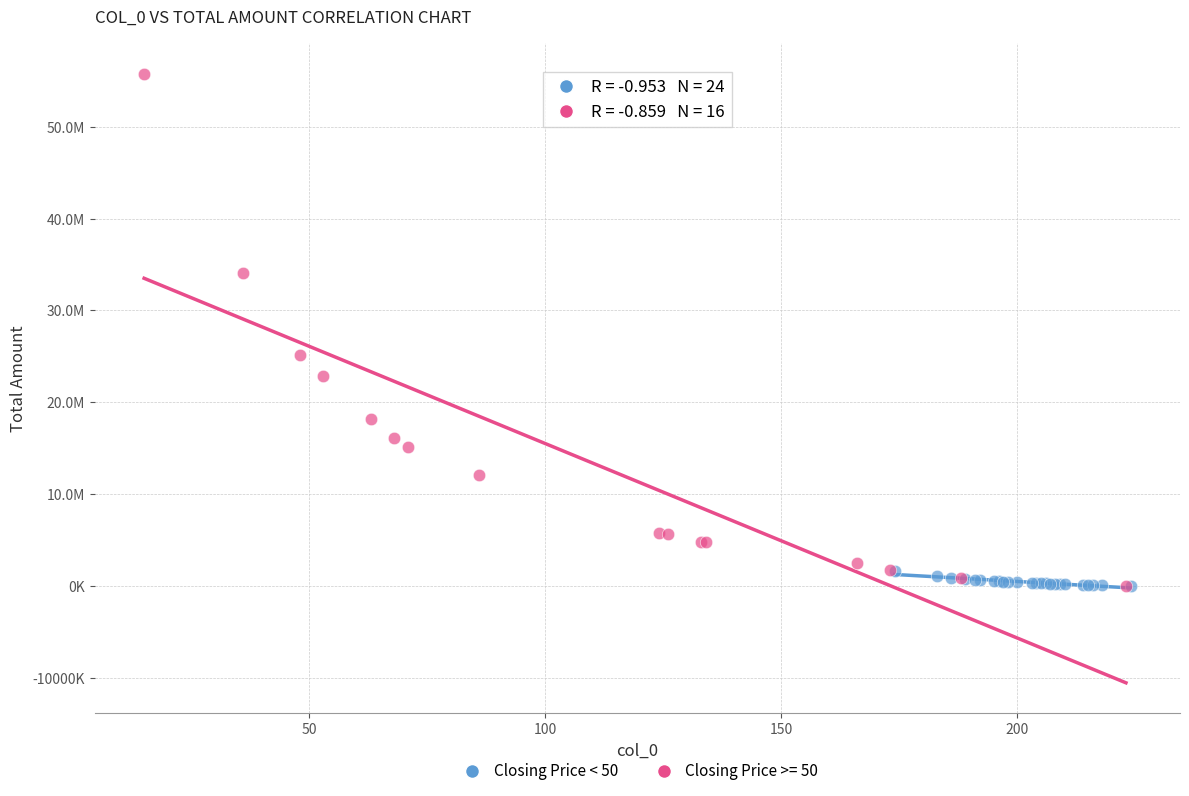

What are all the series names shown in the legend?

Closing Price < 50, Closing Price >= 50